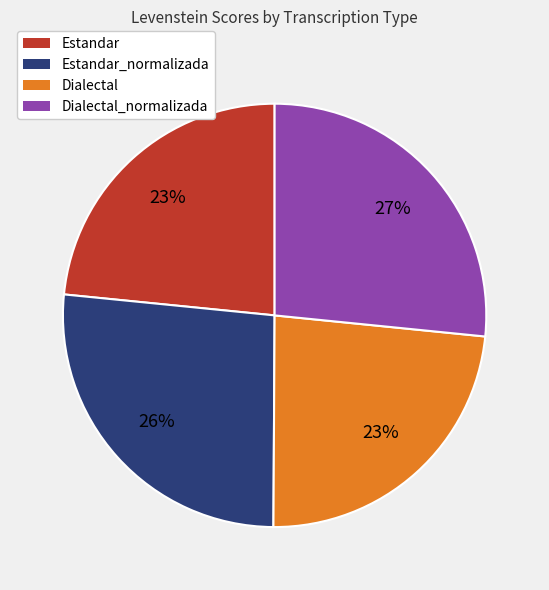

To the nearest percent, what is the average slice percentage?

25%